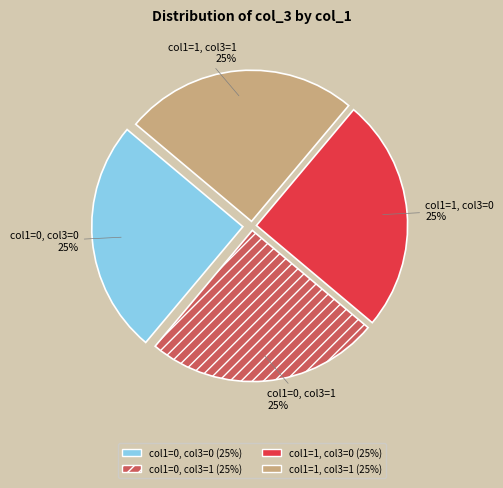

How many segments does this pie chart have?

4